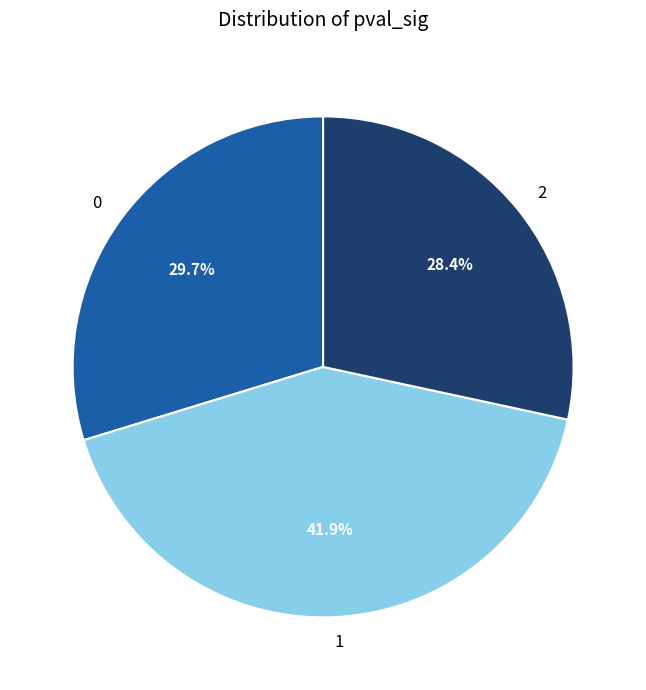

To the nearest percent, what portion does 0 represent?

30%